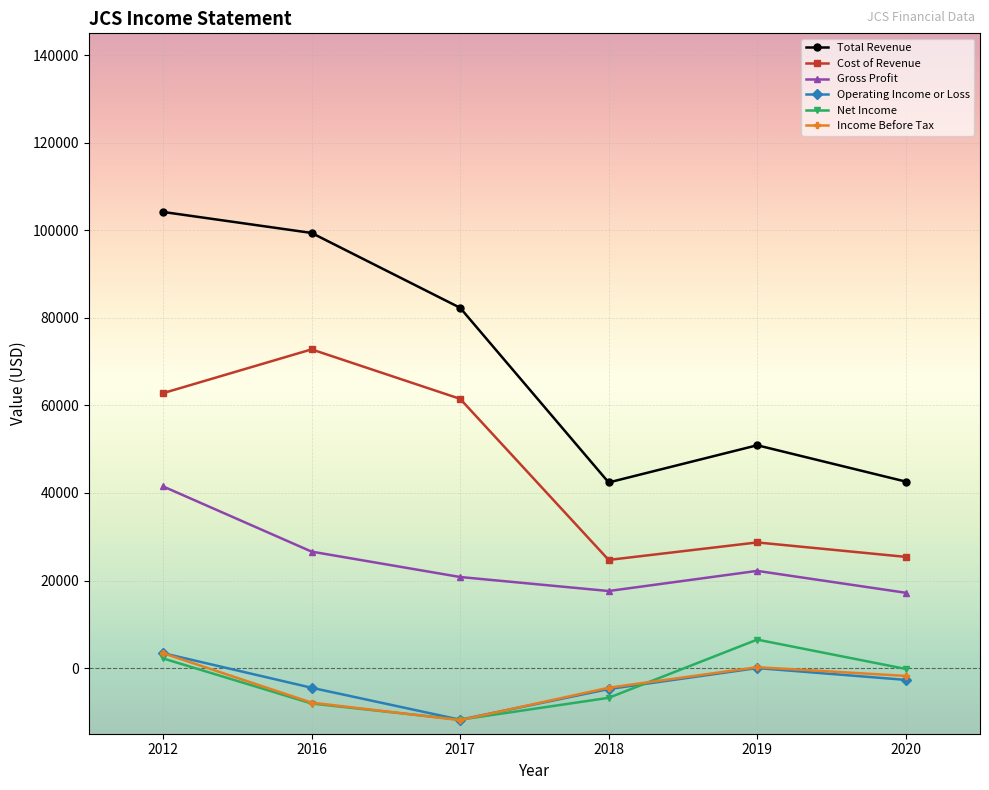

Which series has the largest total across all categories?

Total Revenue